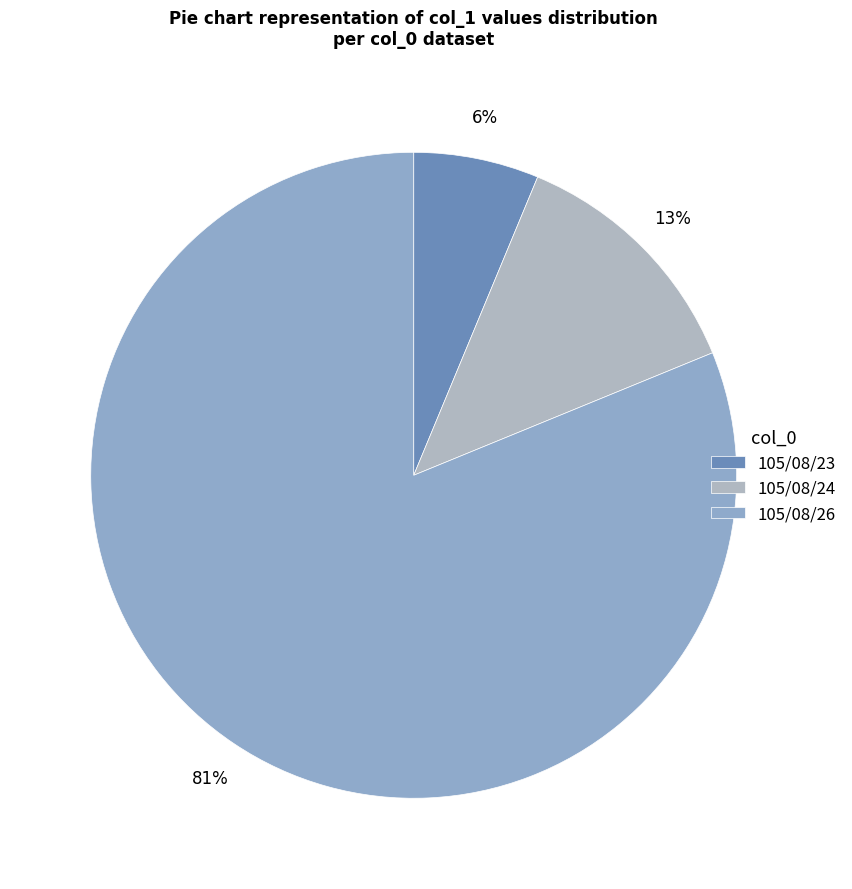

What portion of the pie excludes 105/08/26?

18.8%